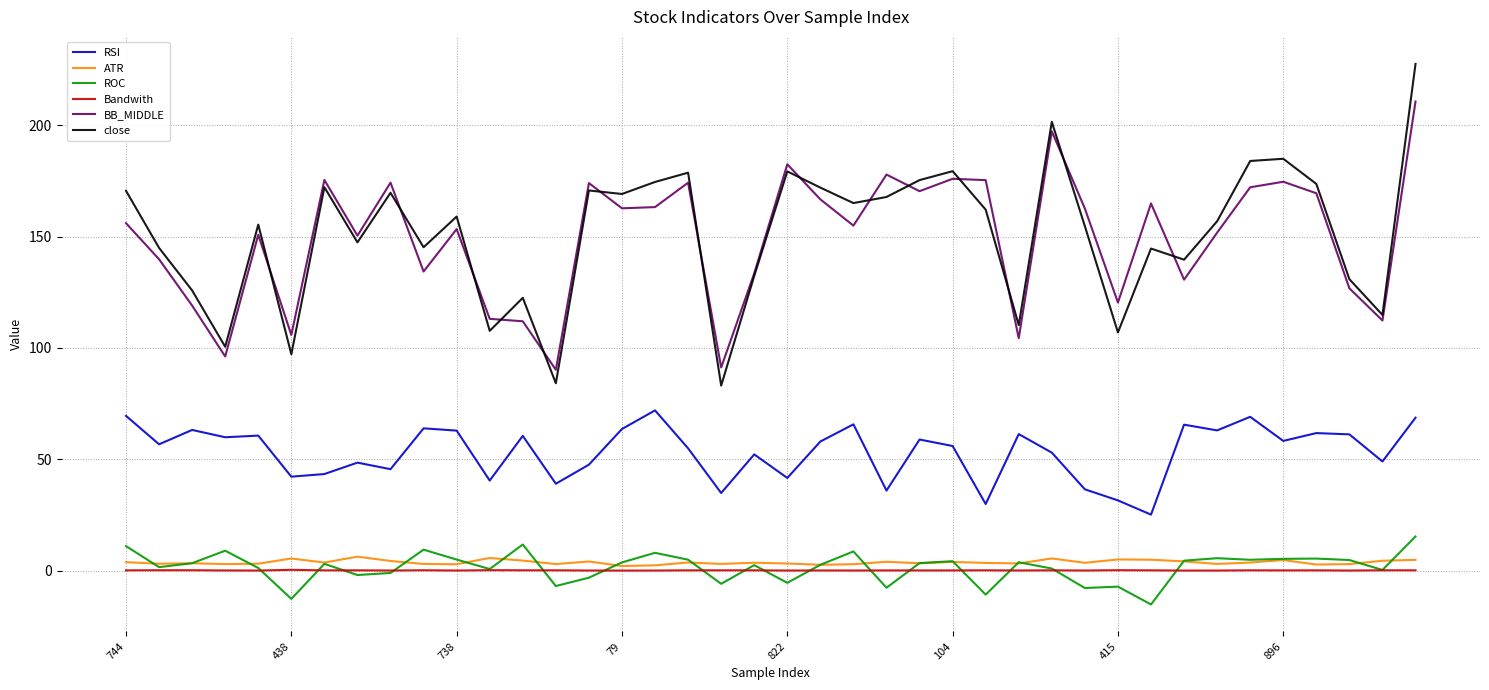

True or false: ATR and BB_MIDDLE intersect in this chart.

False